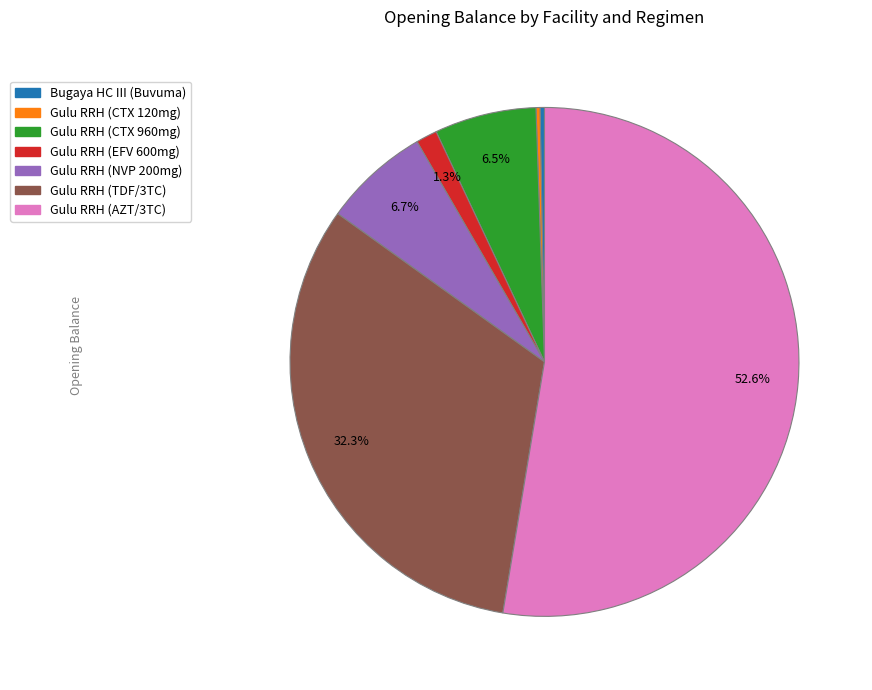

Does any single category account for the majority?

Yes